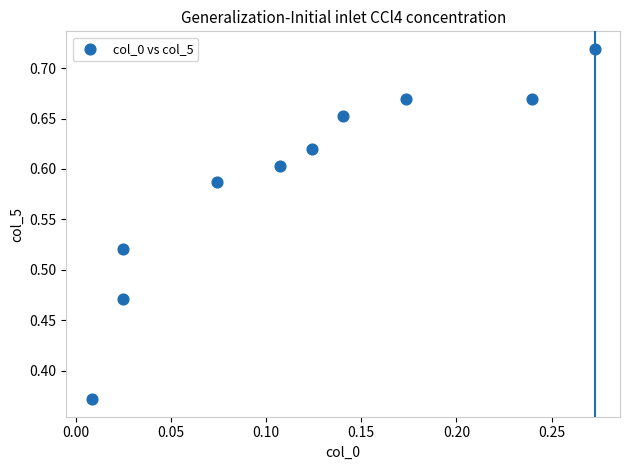

What is the range of Y values (max minus min)?

0.3